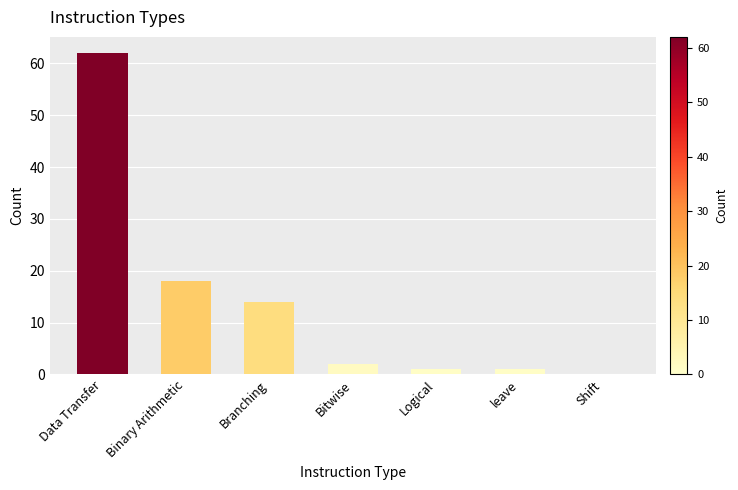

Reading left to right, what are all the values shown in this chart?

62	18	14	2	1	1	0